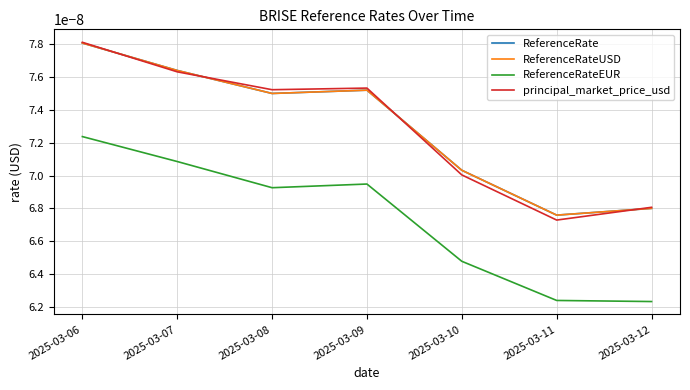

True or false: ReferenceRate and ReferenceRateEUR intersect in this chart.

False